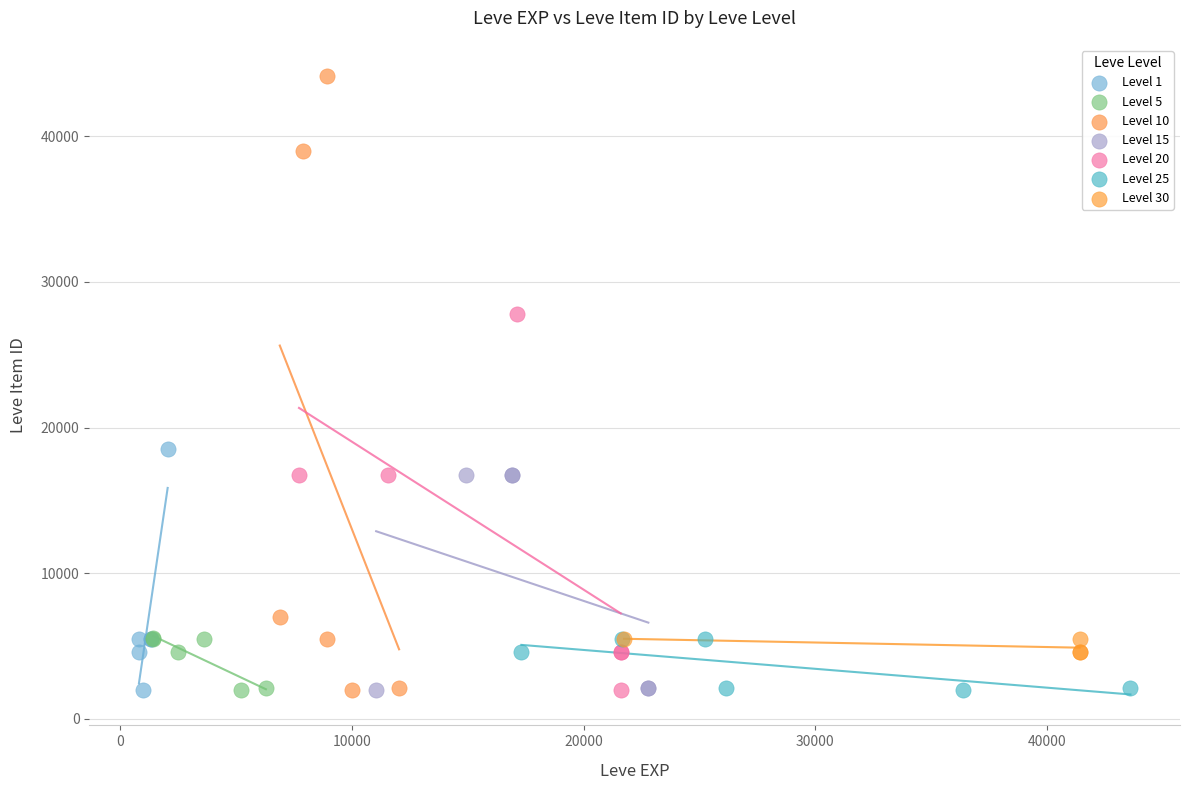

Which series contains the highest Y value?

Level 10